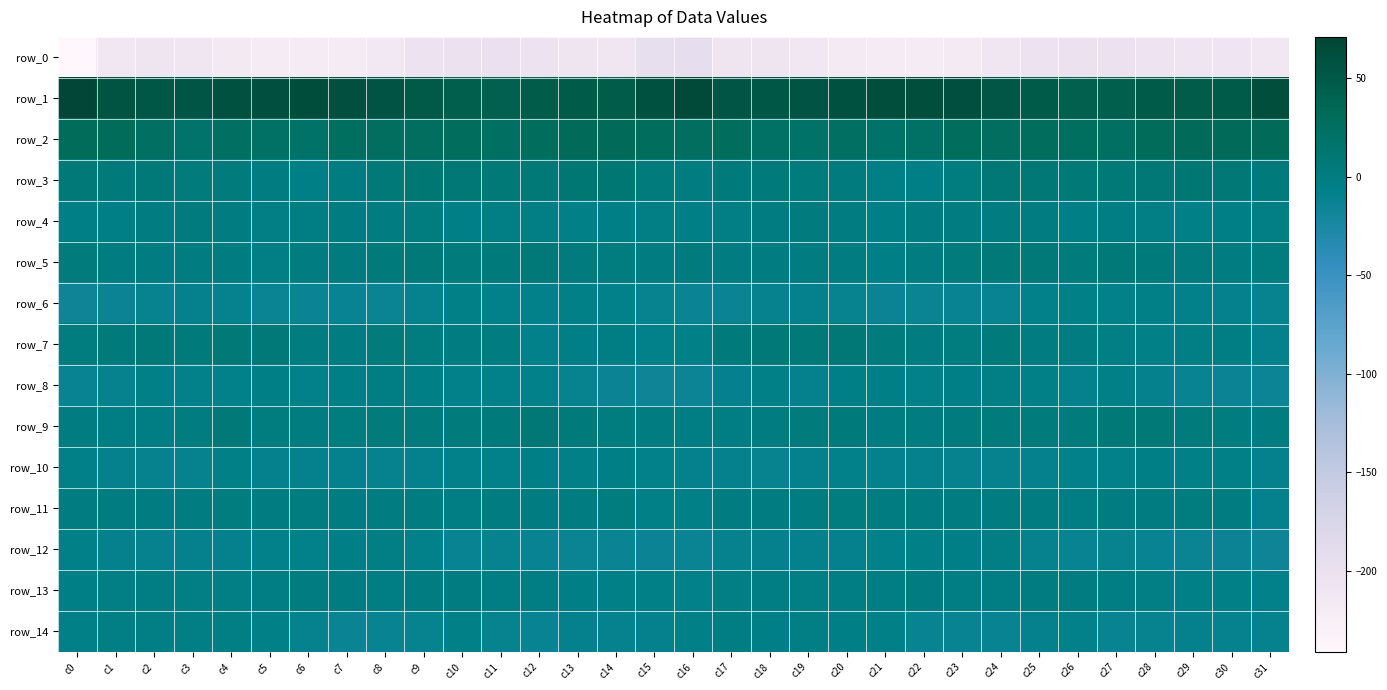

What is the difference between the row_2 values at c25 and c0?

3.4